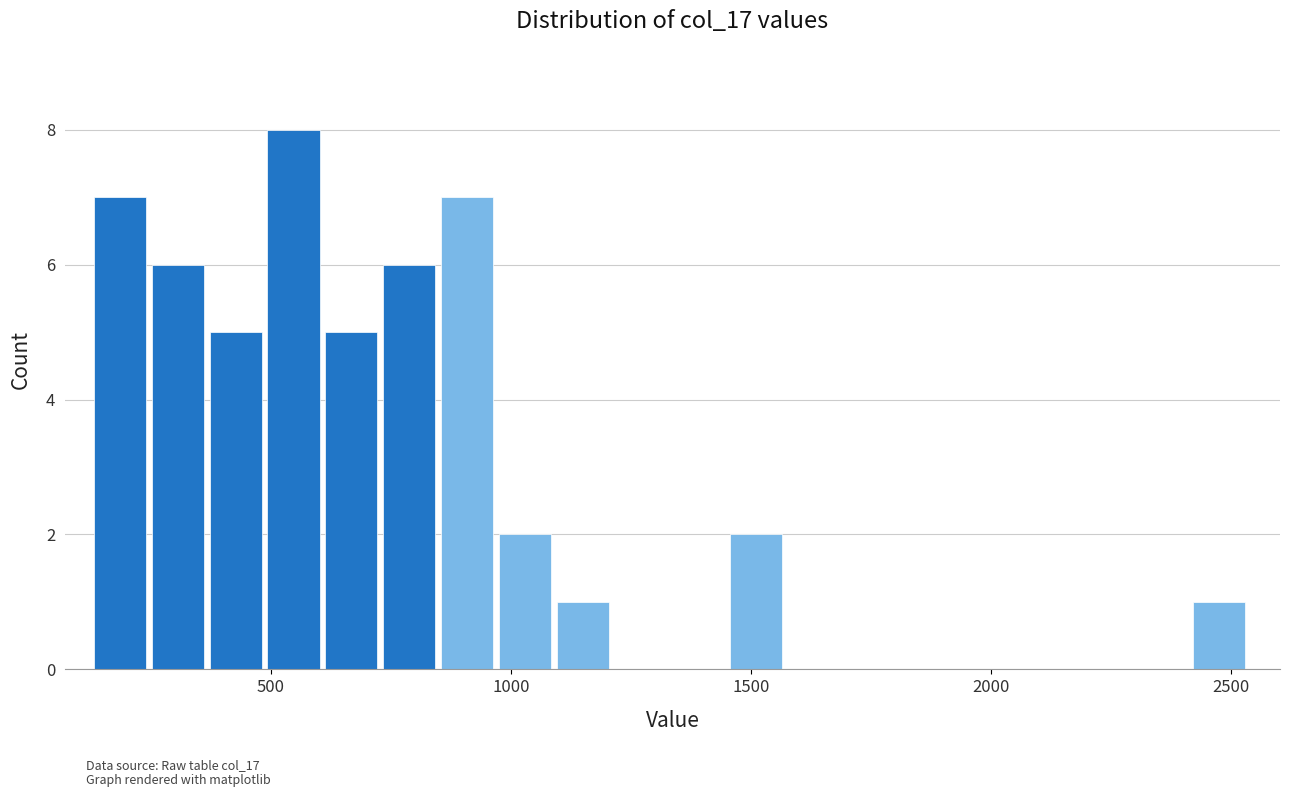

Read against the x-axis, roughly where is the centre of the tallest bar?

550